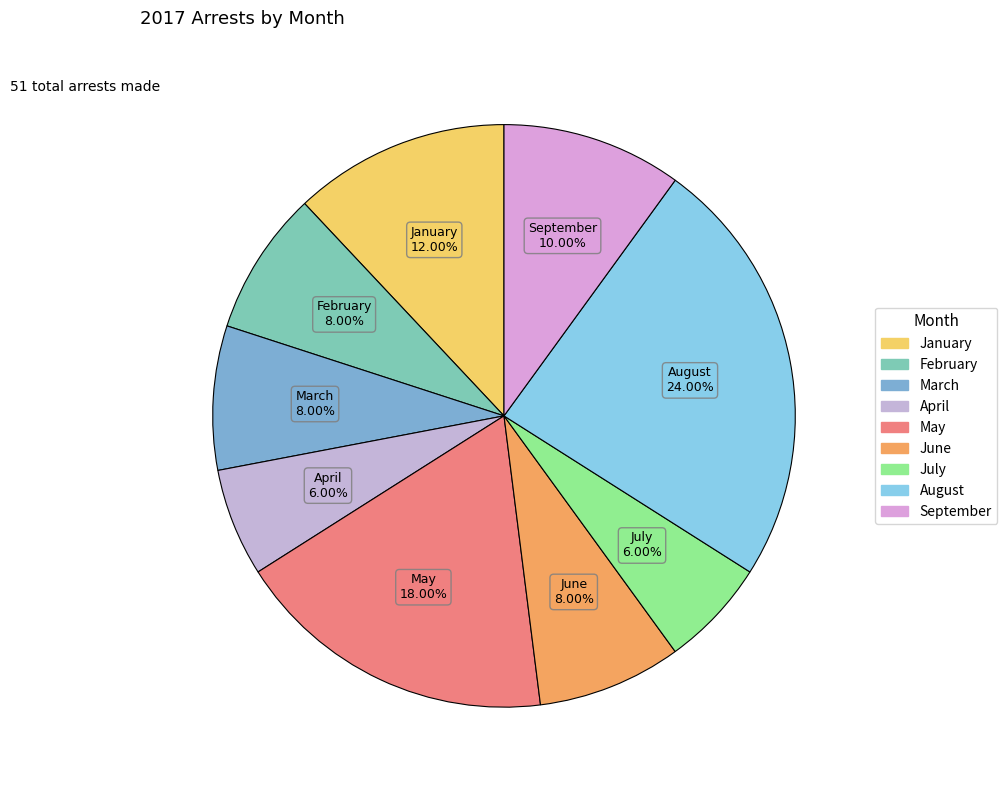

Is there a majority slice in this chart?

No